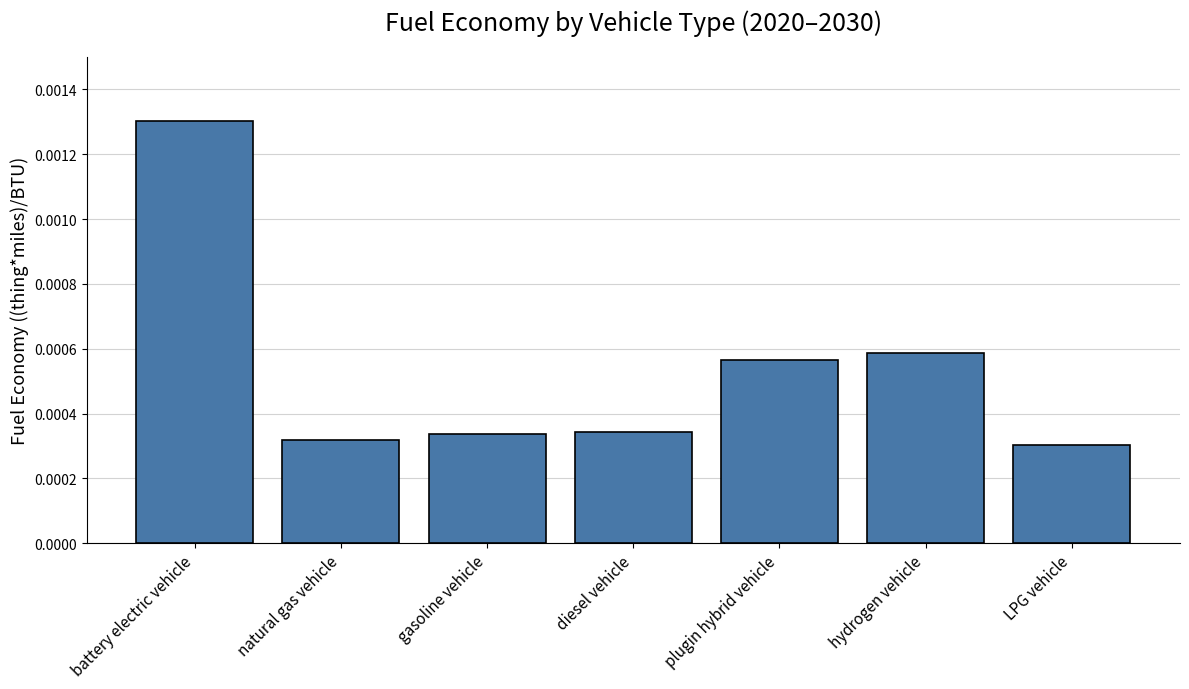

Which has a higher value, natural gas vehicle or hydrogen vehicle?

hydrogen vehicle